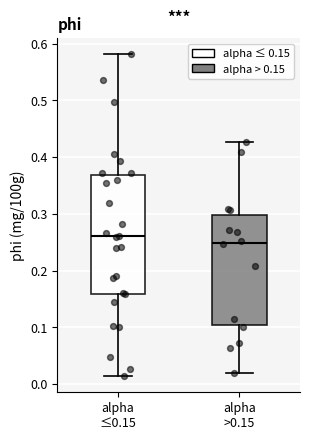

Which box is the tallest, from its lower edge to its upper edge?

alpha ≤0.15